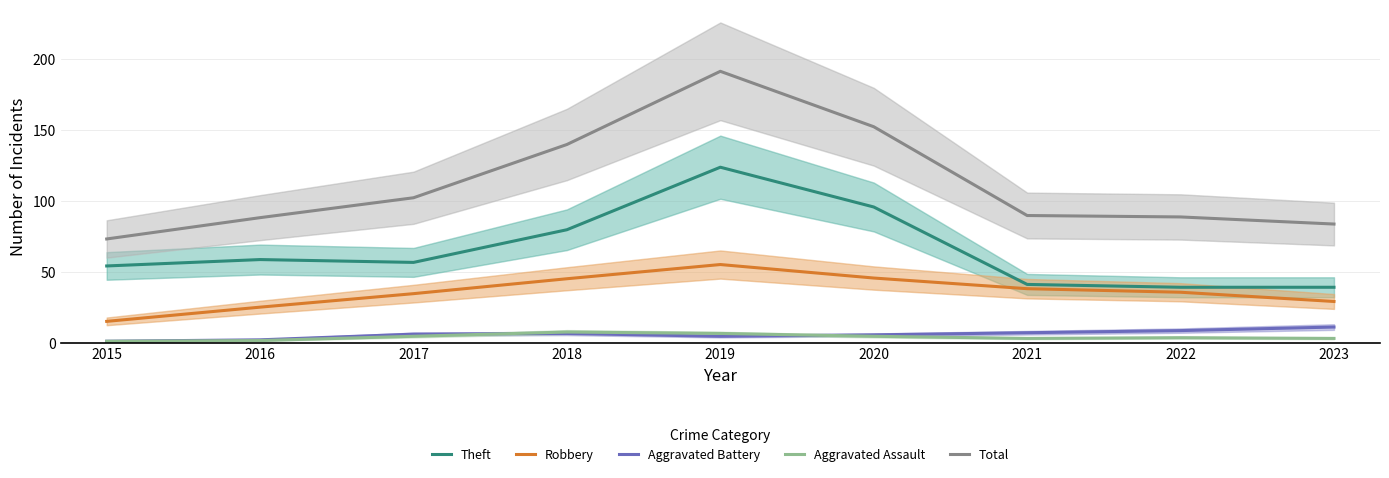

The value of Total at 2015 is 73.0. True or false?

True